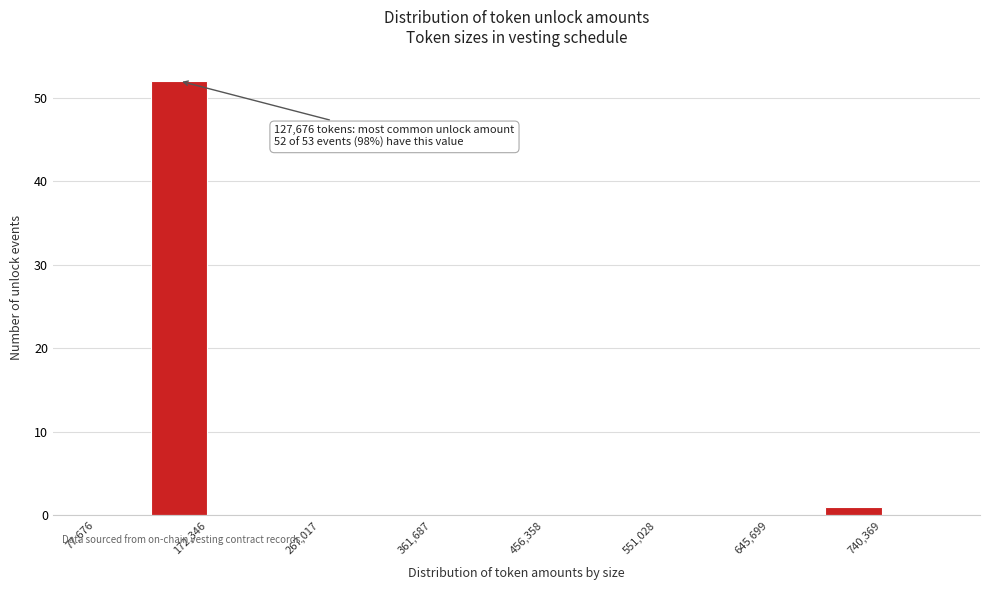

Which range on the x-axis has the tallest bar?

130000 to 170000